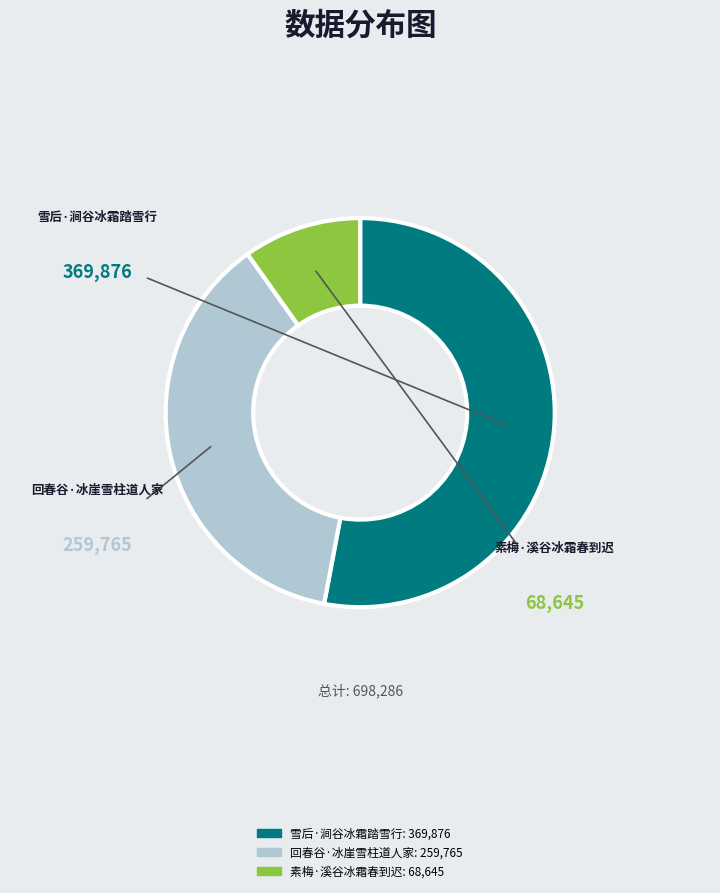

To the nearest percent, what percentage of the pie is 雪后·涧谷冰霜踏雪行?

53%